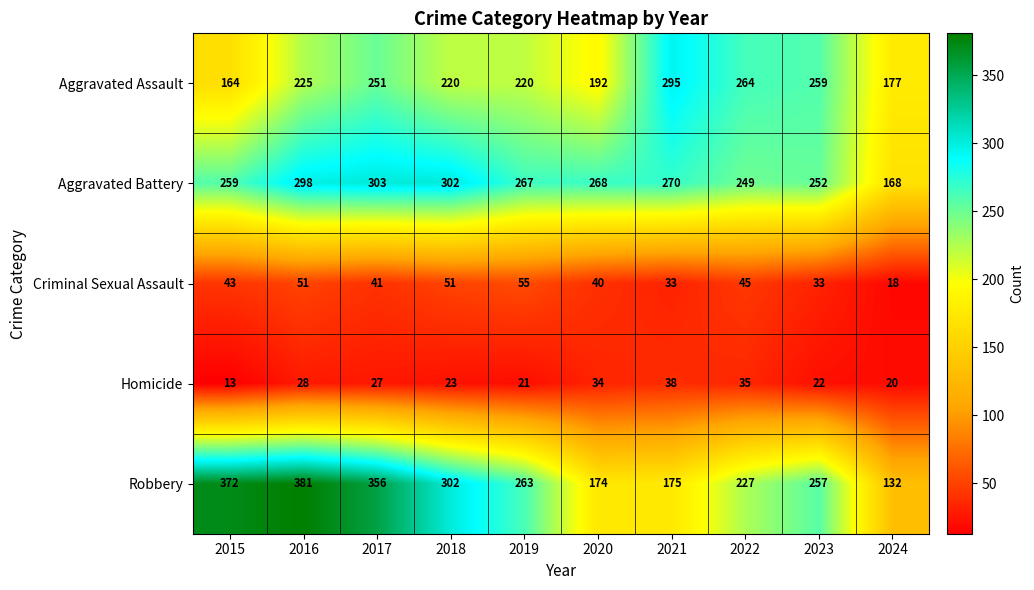

Rank the series at 2015 from lowest to highest value.

Homicide, Criminal Sexual Assault, Aggravated Assault, Aggravated Battery, Robbery